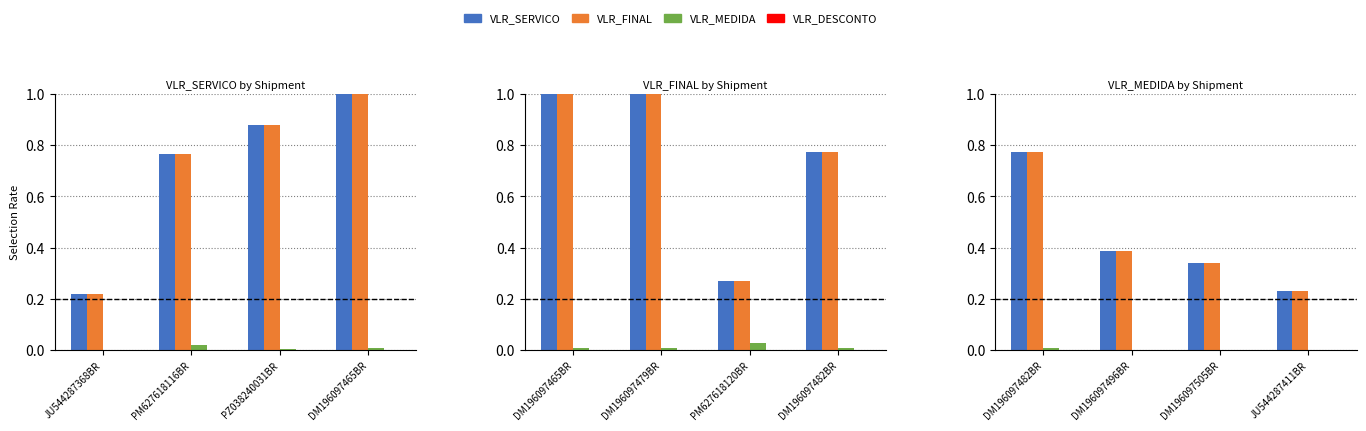

At which label is VLR_DESCONTO closest to 0?

JU544287368BR